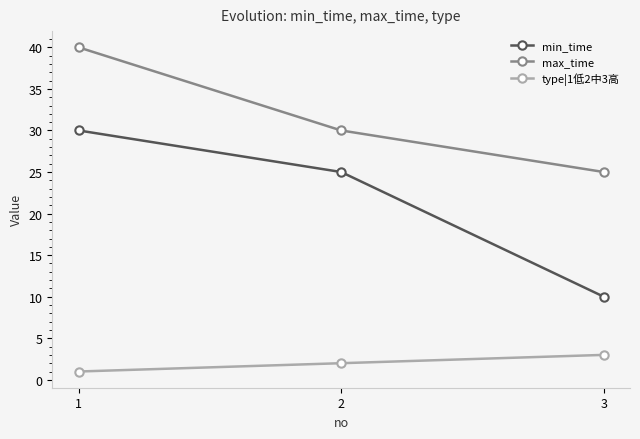

What are all the series names shown in the legend?

min_time, max_time, type|1低2中3高